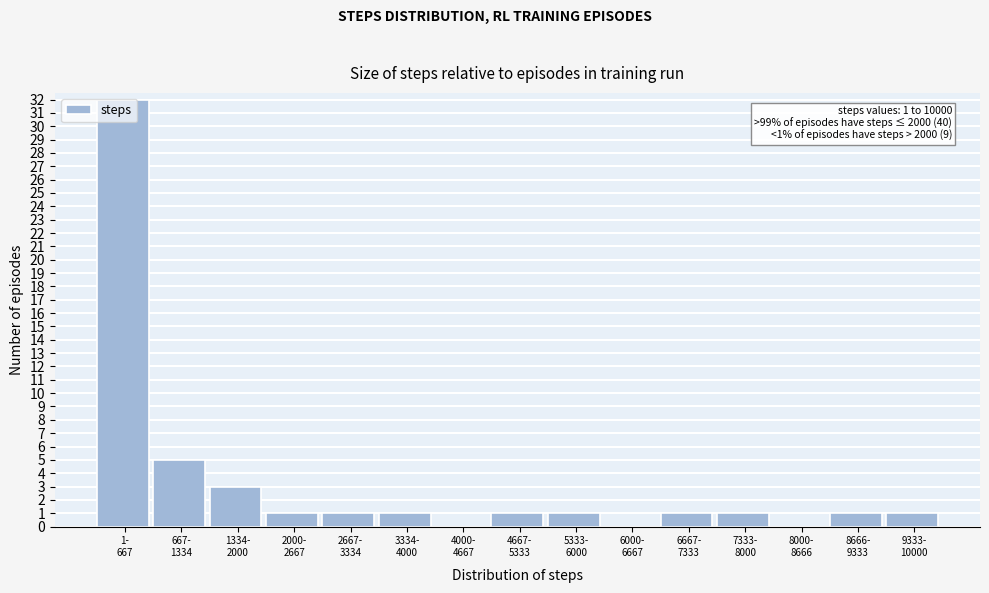

What is the greatest value displayed?

32